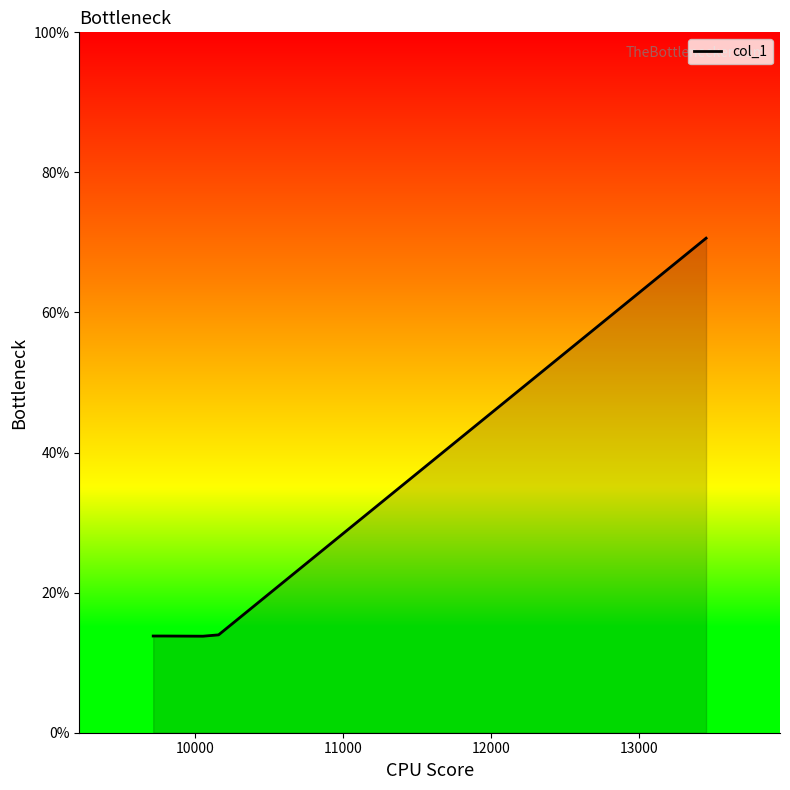

What is the average value?

25.2